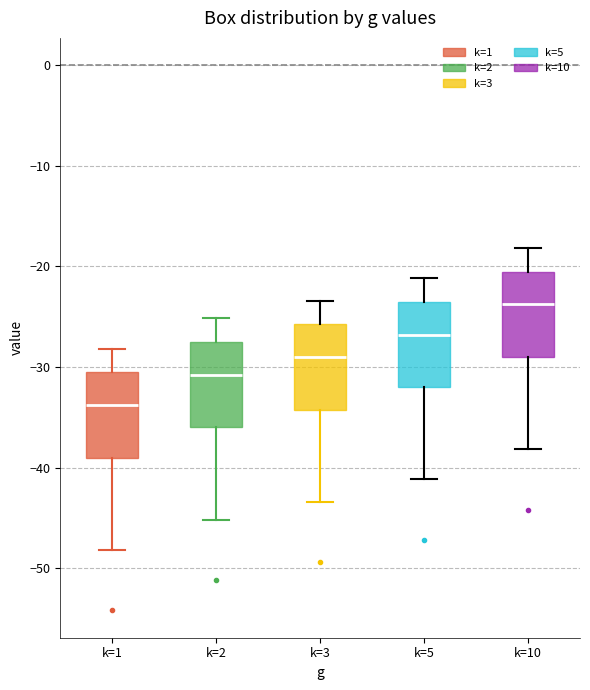

Reading left to right, transcribe this box plot: for each box, give where its median line is, the range the box spans, and where its two whiskers end, as read against the y-axis. The values are not printed on the chart, so give them approximately, as read against the axis.

k=1: median -34, box -39 to -31, whiskers -48 to -28
k=2: median -31, box -36 to -27, whiskers -45 to -25
k=3: median -29, box -34 to -26, whiskers -43 to -23
k=5: median -27, box -32 to -24, whiskers -41 to -21
k=10: median -24, box -29 to -21, whiskers -38 to -18